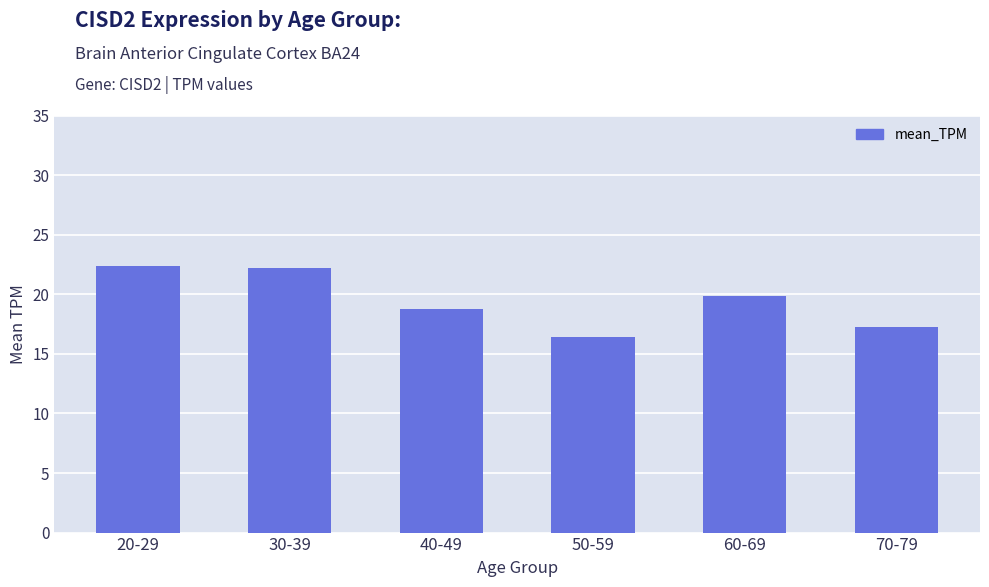

True or false: the data shows 16.4 at 50-59.

True